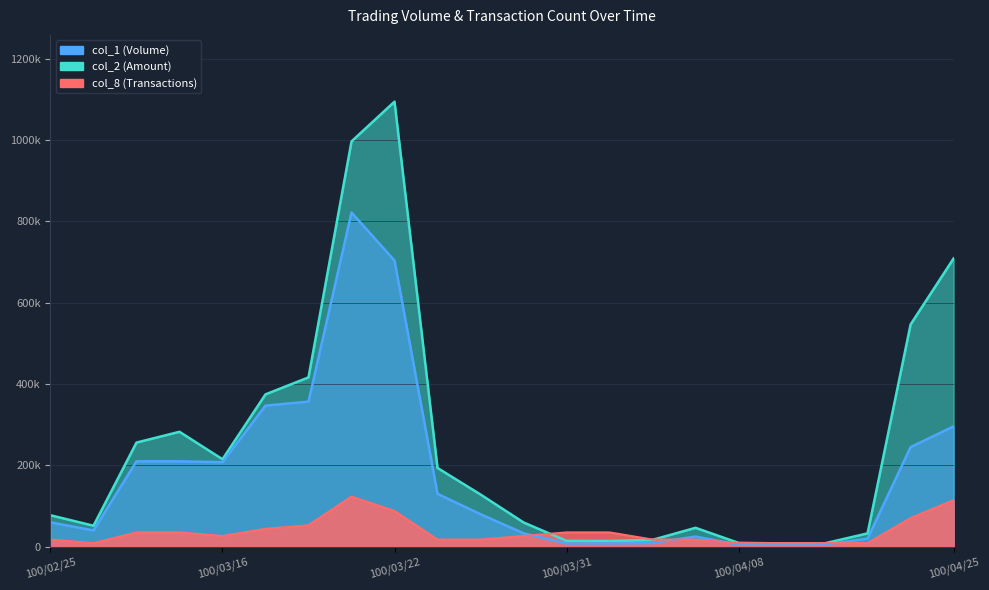

After their last crossing, which series has the higher values: col_2 or col_8?

col_2